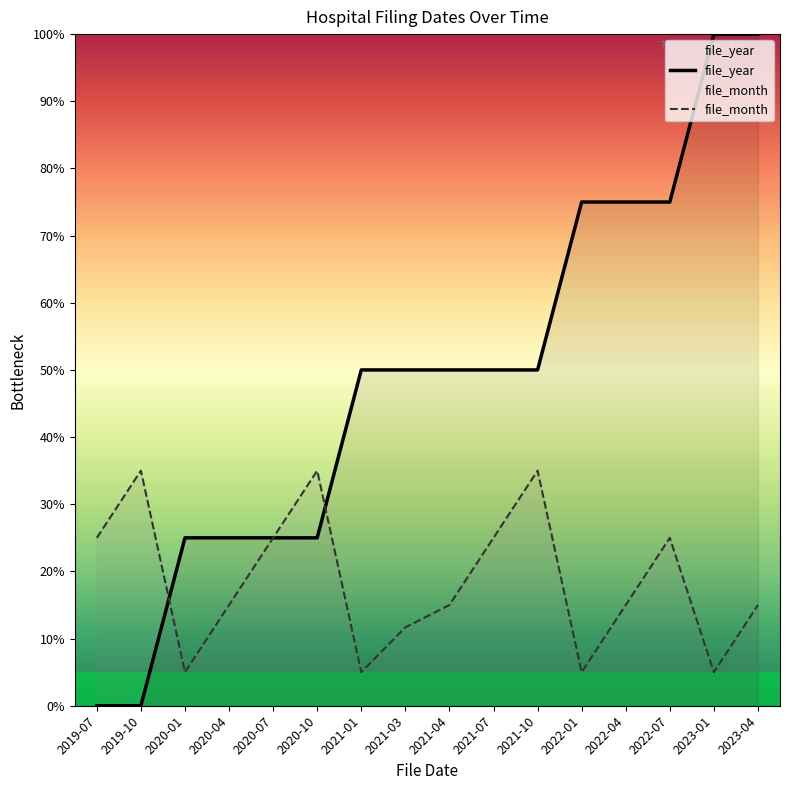

What is the difference between the highest and lowest values at 2020-04?

10.0